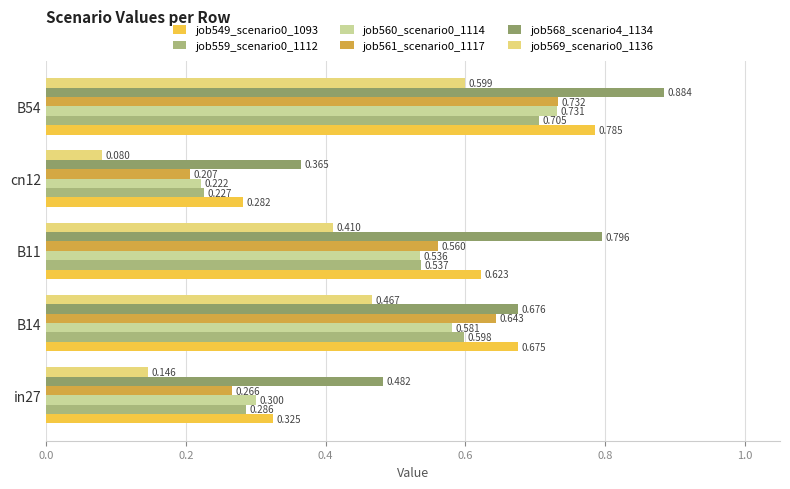

List the labels in order of job568_scenario4_1134 value, smallest first.

cn12, in27, B14, B11, B54